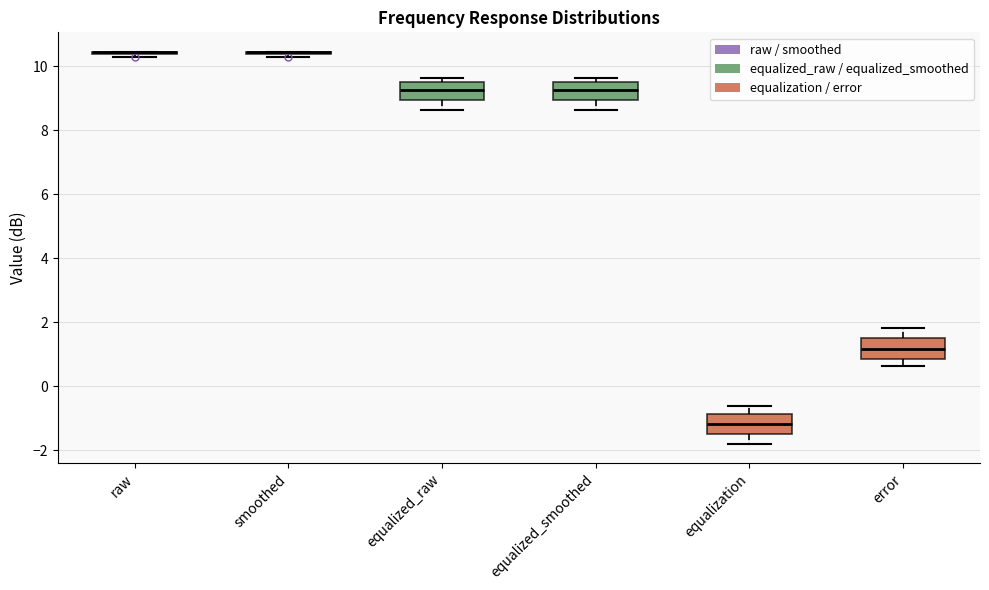

Reading left to right, transcribe this box plot: for each box, give where its median line is, the range the box spans, and where its two whiskers end, as read against the y-axis. The values are not printed on the chart, so give them approximately, as read against the axis.

raw: box collapsed to a line at 10.4, whiskers 10.2 to 10.4
smoothed: box collapsed to a line at 10.4, whiskers 10.2 to 10.4
equalized_raw: median 9.2, box 9.0 to 9.6, whiskers 8.6 to 9.6 (just above the box's upper edge)
equalized_smoothed: median 9.2, box 9.0 to 9.6, whiskers 8.6 to 9.6 (just above the box's upper edge)
equalization: median -1.2, box -1.4 to -0.8, whiskers -1.8 to -0.6
error: median 1.2, box 0.8 to 1.4, whiskers 0.6 to 1.8